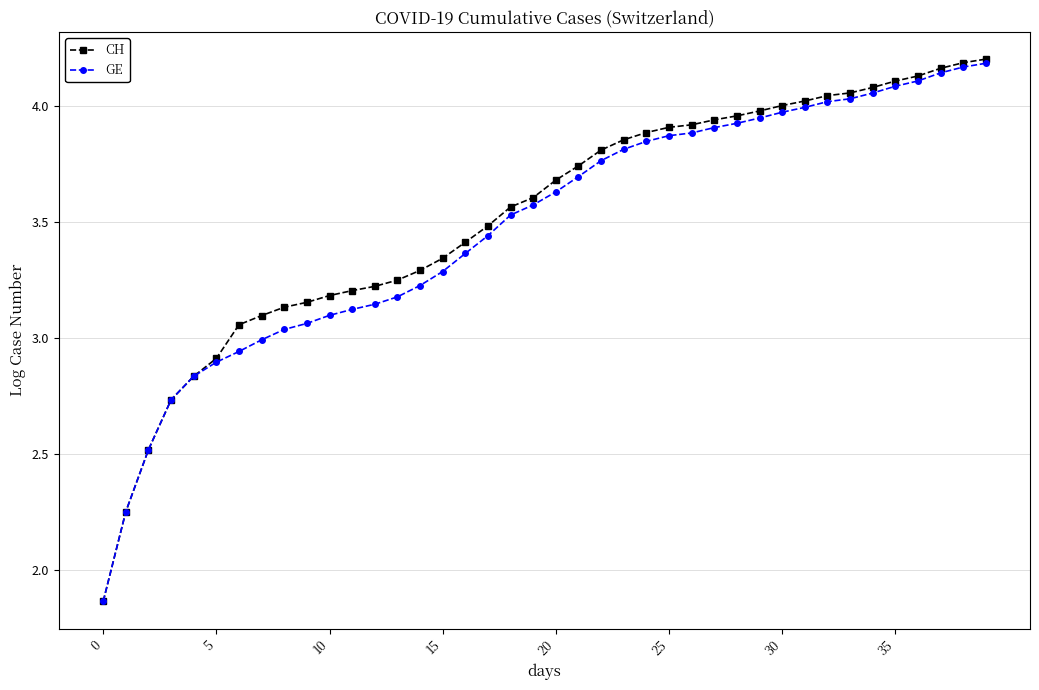

Does the chart have visible grid lines?

Yes